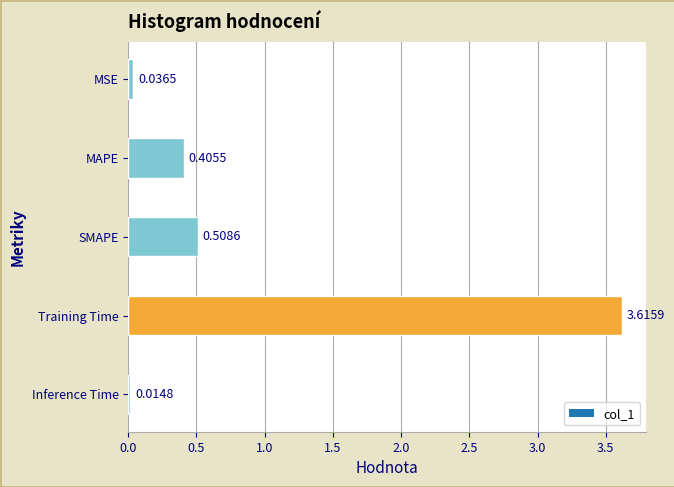

What is the sum of all values?

4.6